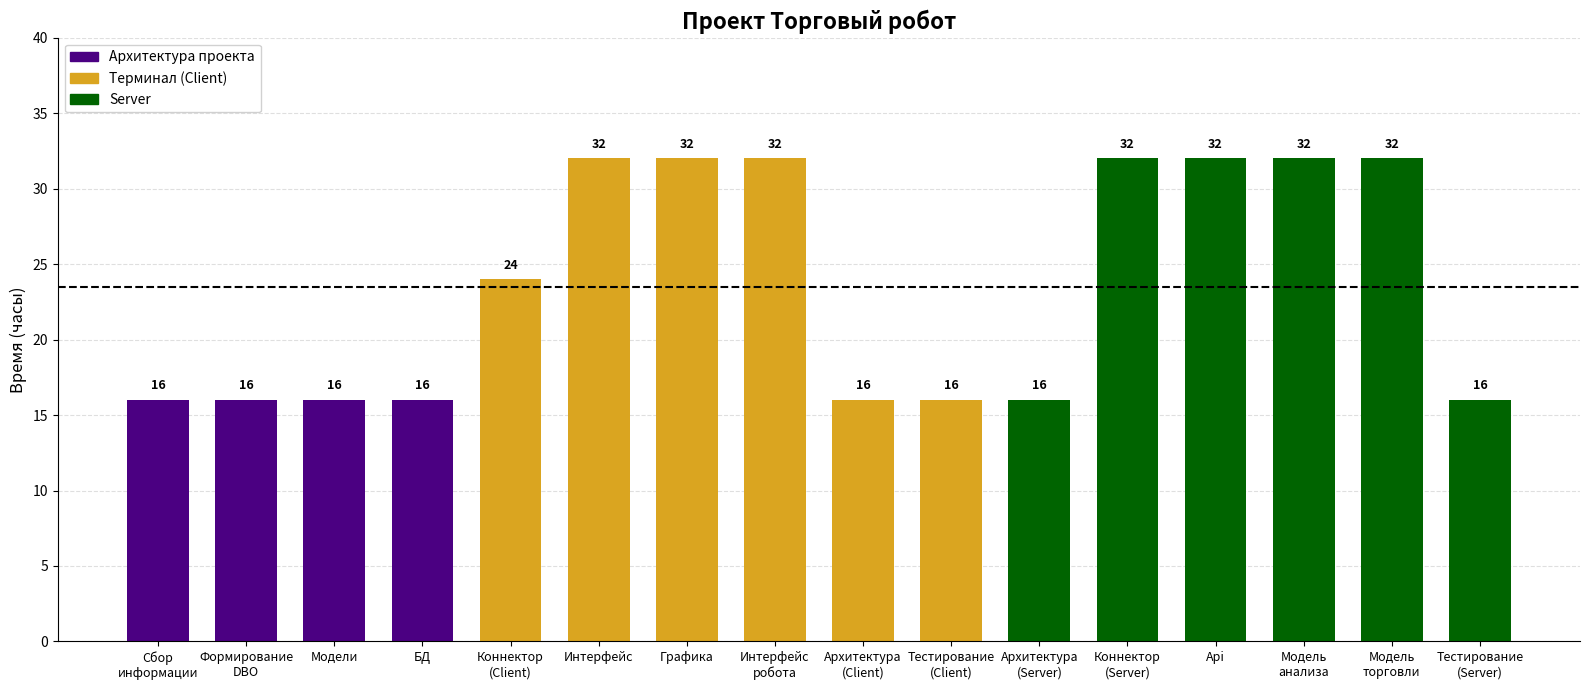

Count the values in the range 16 to 32.

16